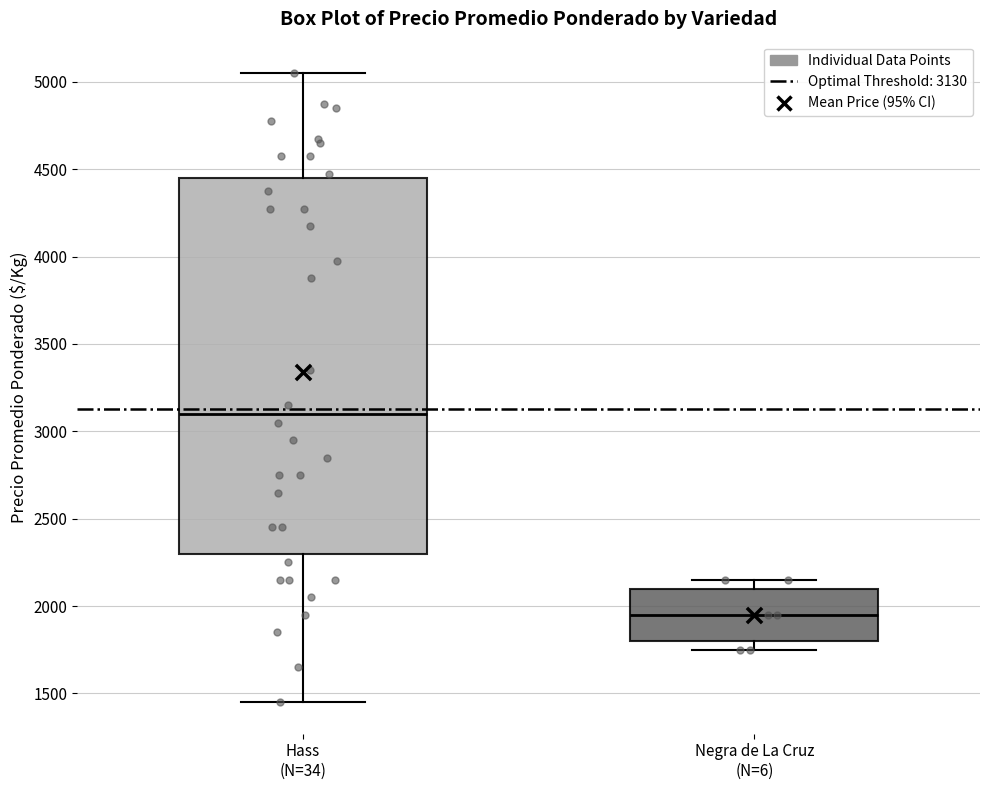

Comparing the boxes themselves (not the whiskers), which one is the tallest?

Hass (N=34)